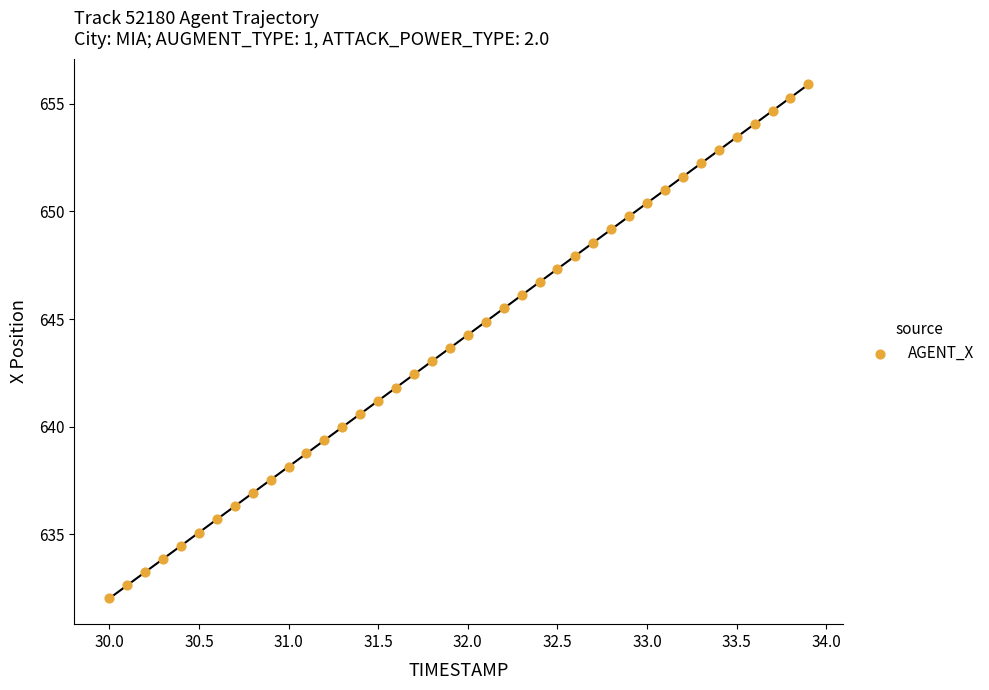

What is the range of Y values (max minus min)?

23.9